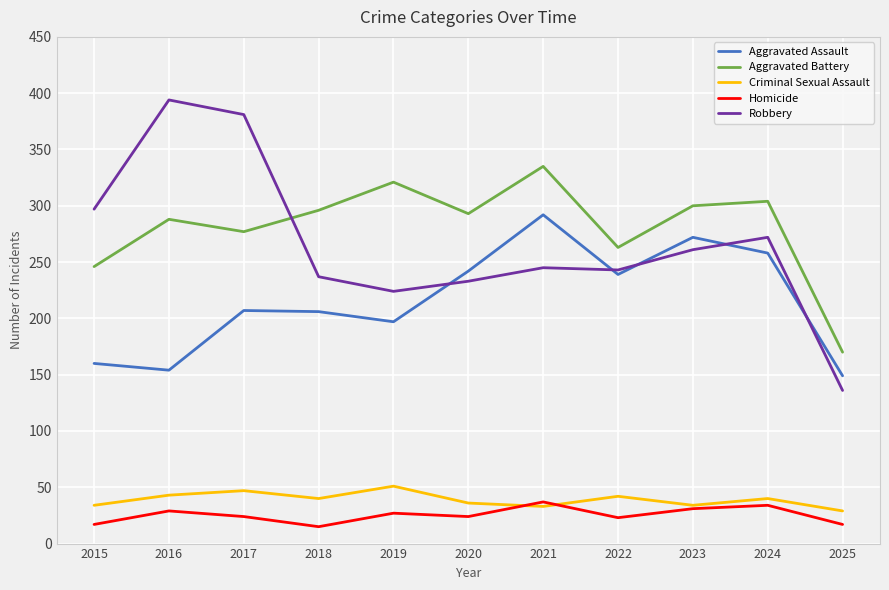

What is the sum of all Aggravated Assault values?

2376